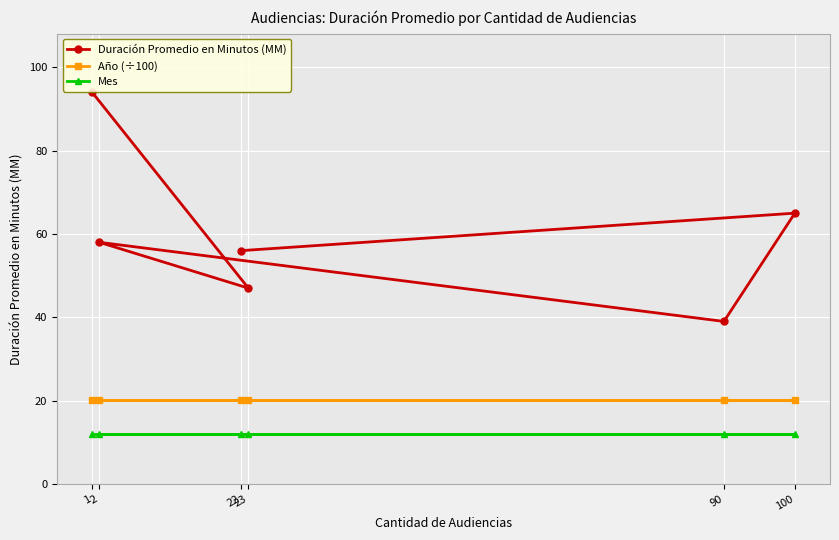

What is the total value across all series at 2?

90.2